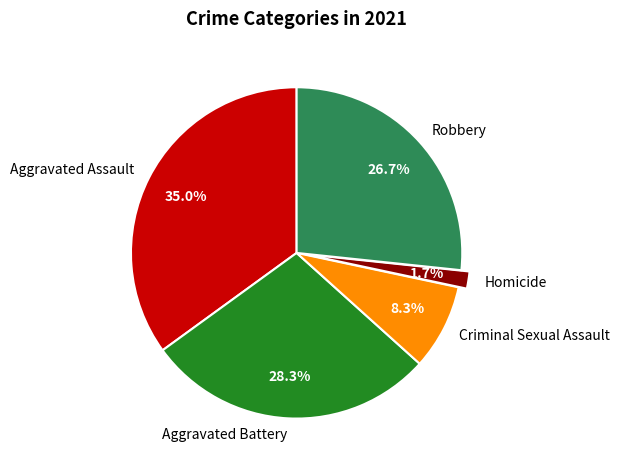

Does Robbery represent more than half of the total?

No